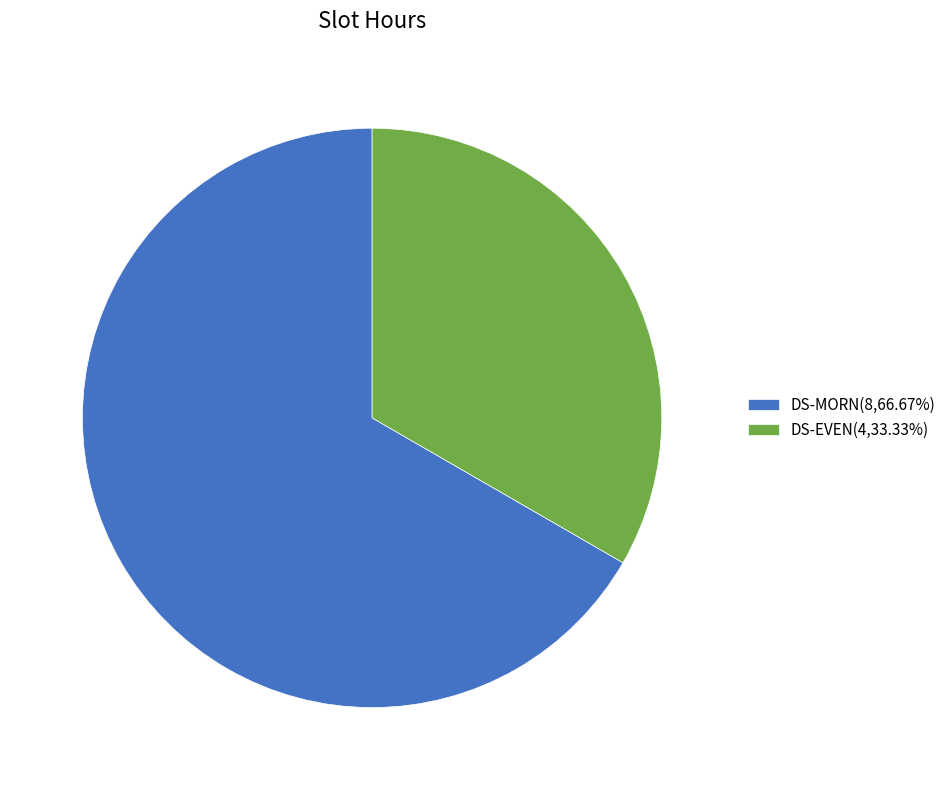

What is the ratio of the value at DS-MORN(8,66.67%) to the value at DS-EVEN(4,33.33%)?

2.0